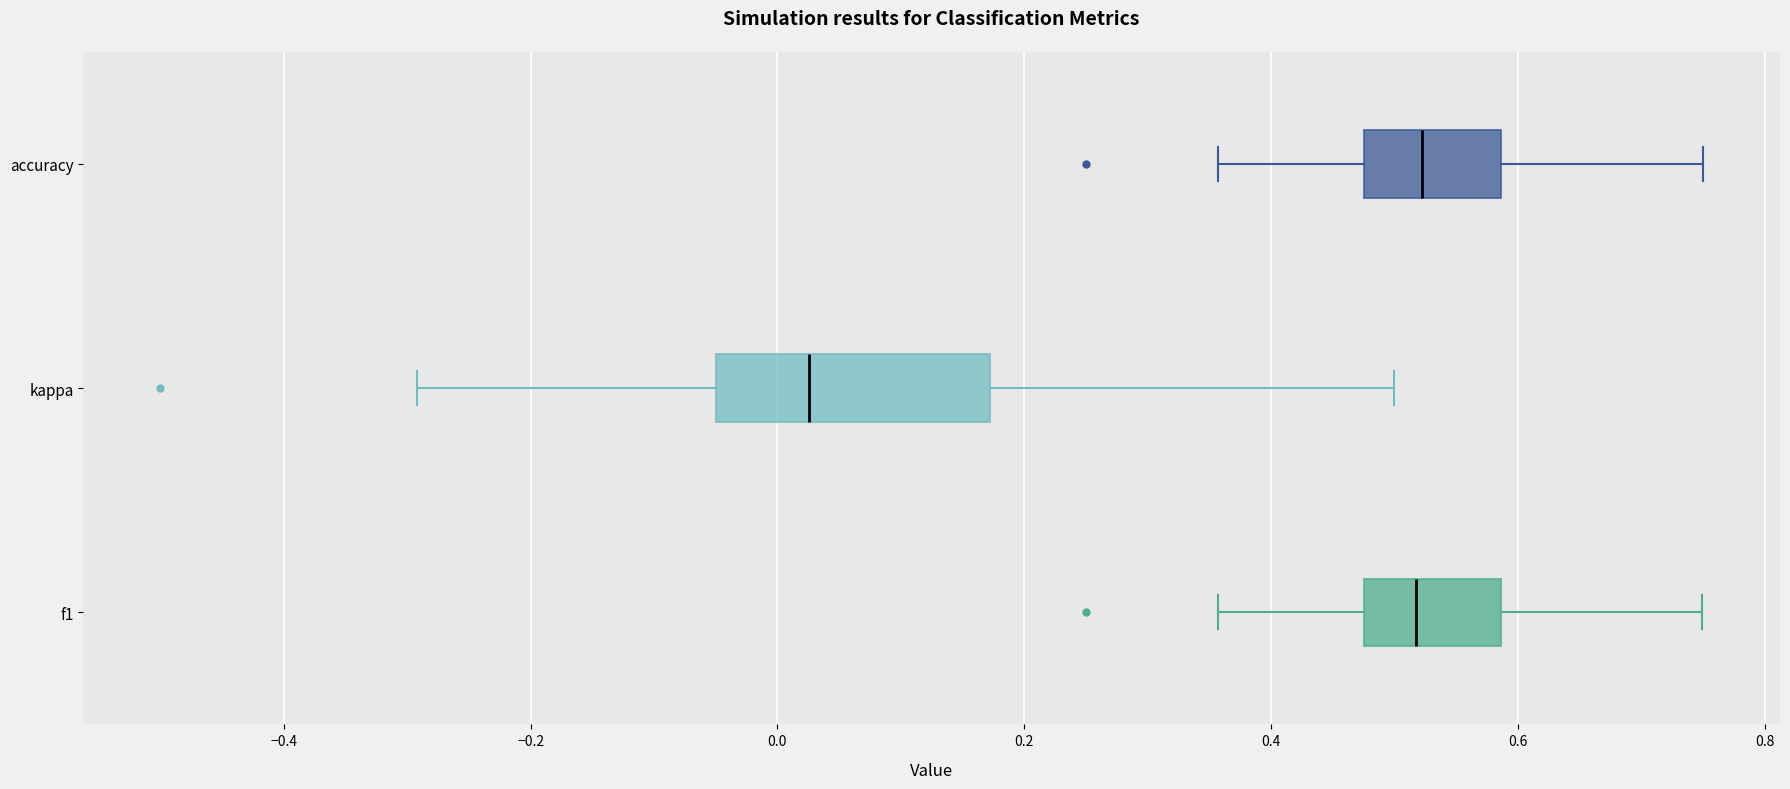

Reading bottom to top, transcribe this box plot: for each box, give where its median line is, the range the box spans, and where its two whiskers end, as read against the x-axis. The values are not printed on the chart, so give them approximately, as read against the axis.

f1: median 0.52, box 0.48 to 0.58, whiskers 0.36 to 0.74
kappa: median 0.02, box -0.04 to 0.18, whiskers -0.30 to 0.50
accuracy: median 0.52, box 0.48 to 0.58, whiskers 0.36 to 0.76